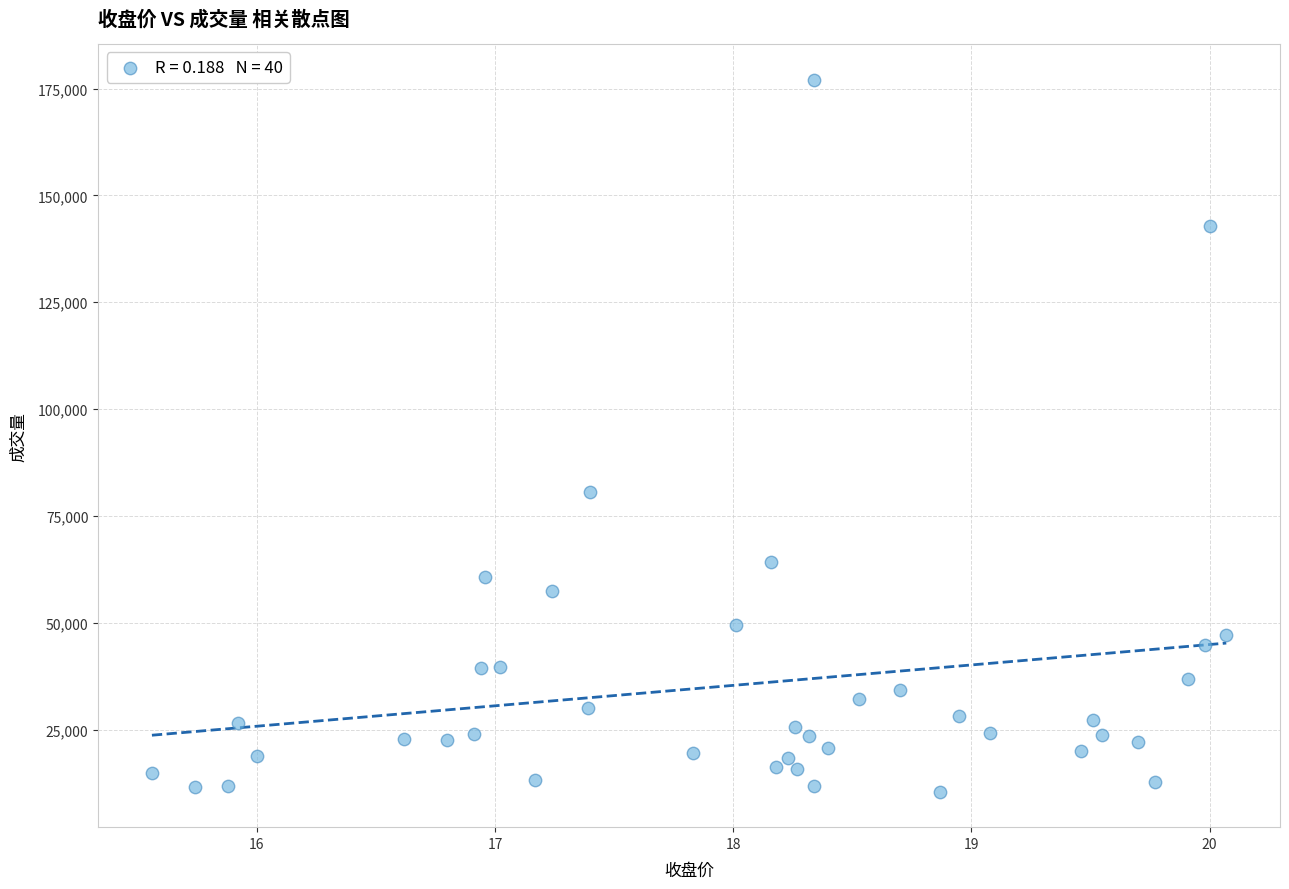

What is the range of Y values (max minus min)?

166598